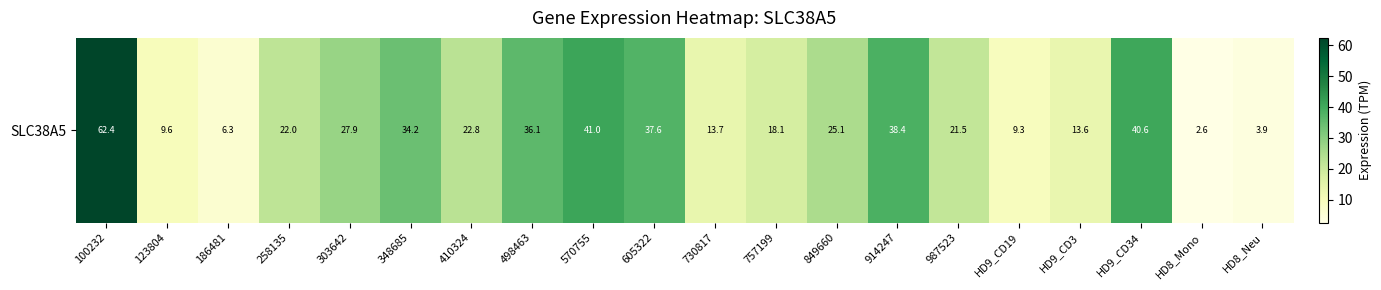

True or false: the data shows 22.8 at 410324.

True